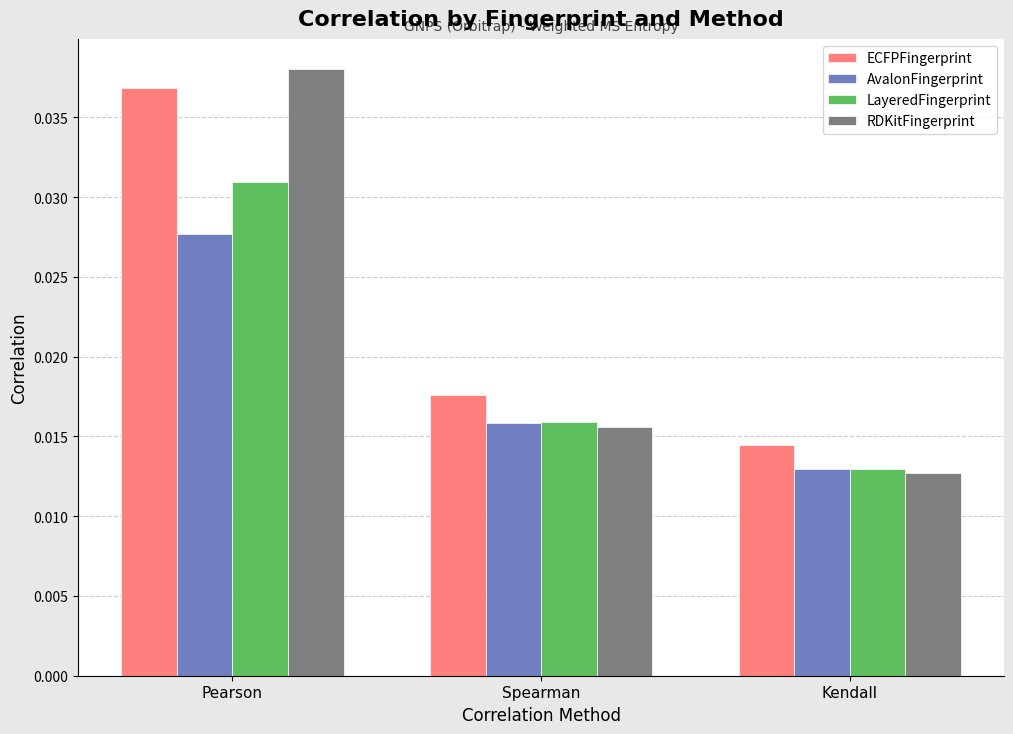

At which label is RDKitFingerprint closest to 0?

Kendall